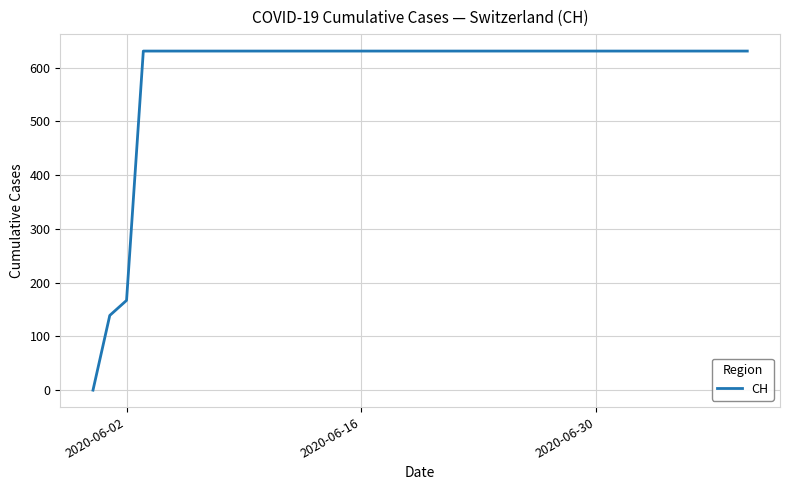

What is the difference between the maximum and minimum values?

631